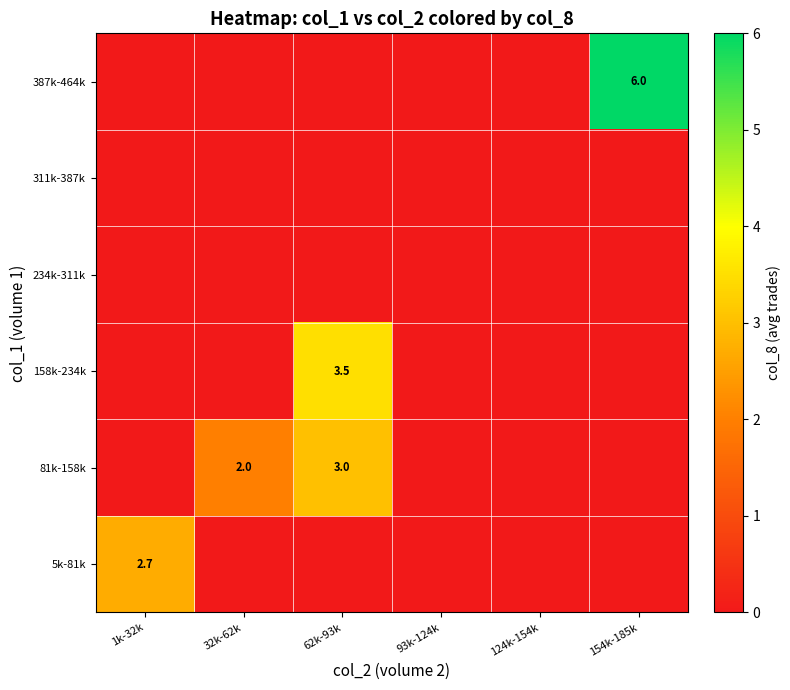

Which label corresponds to the largest value in the chart?

154k-185k